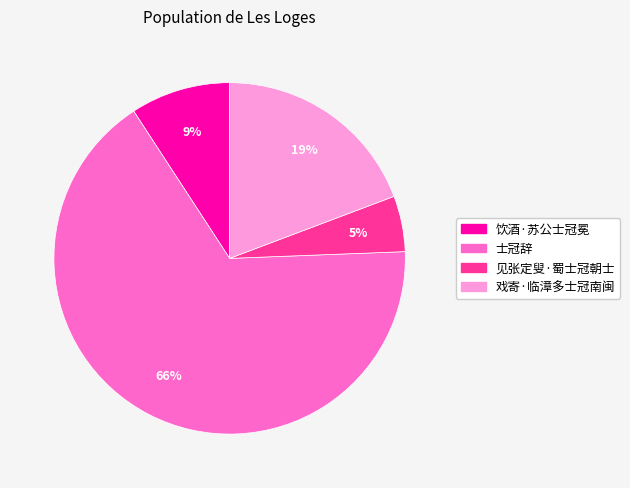

True or false: 见张定叟·蜀士冠朝士 accounts for 19% of the total.

False